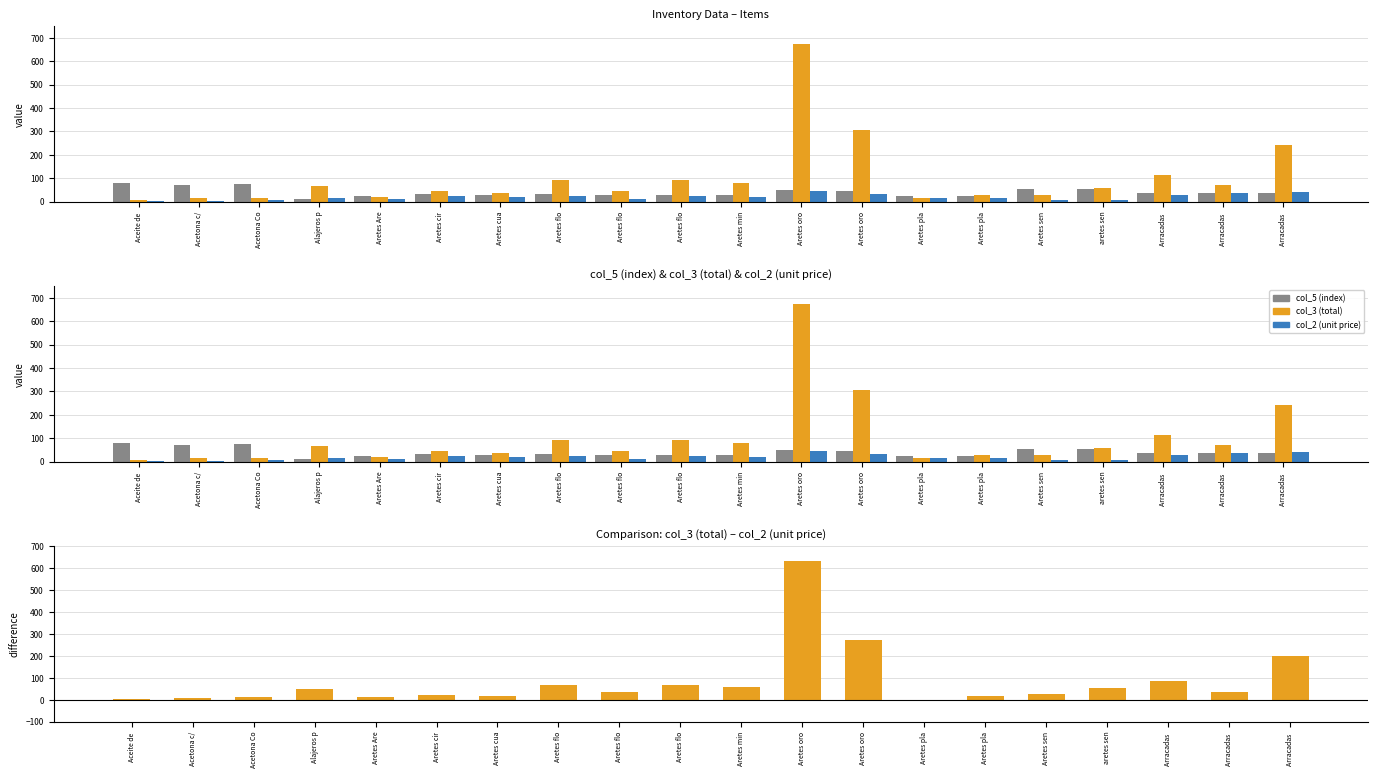

What is the total value across all series at Acetona c/?

101.8